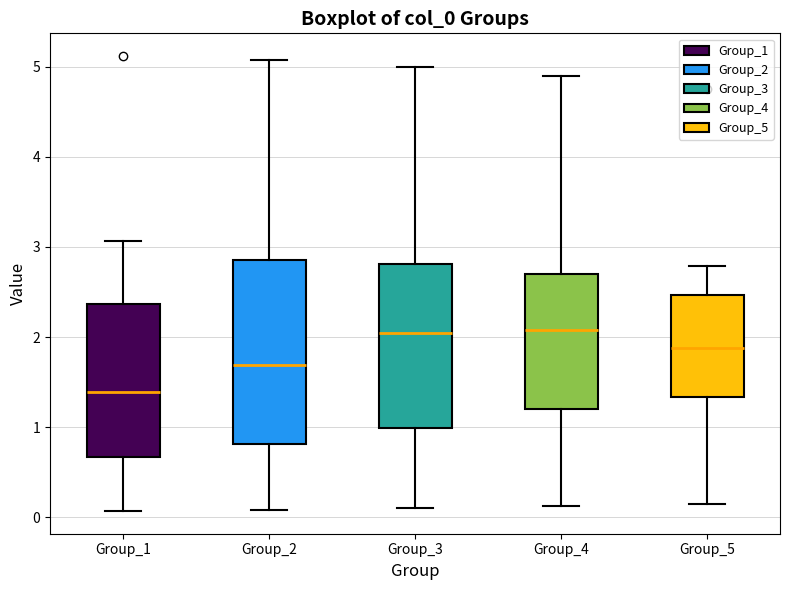

Comparing the boxes themselves (not the whiskers), which one is the tallest?

Group_2